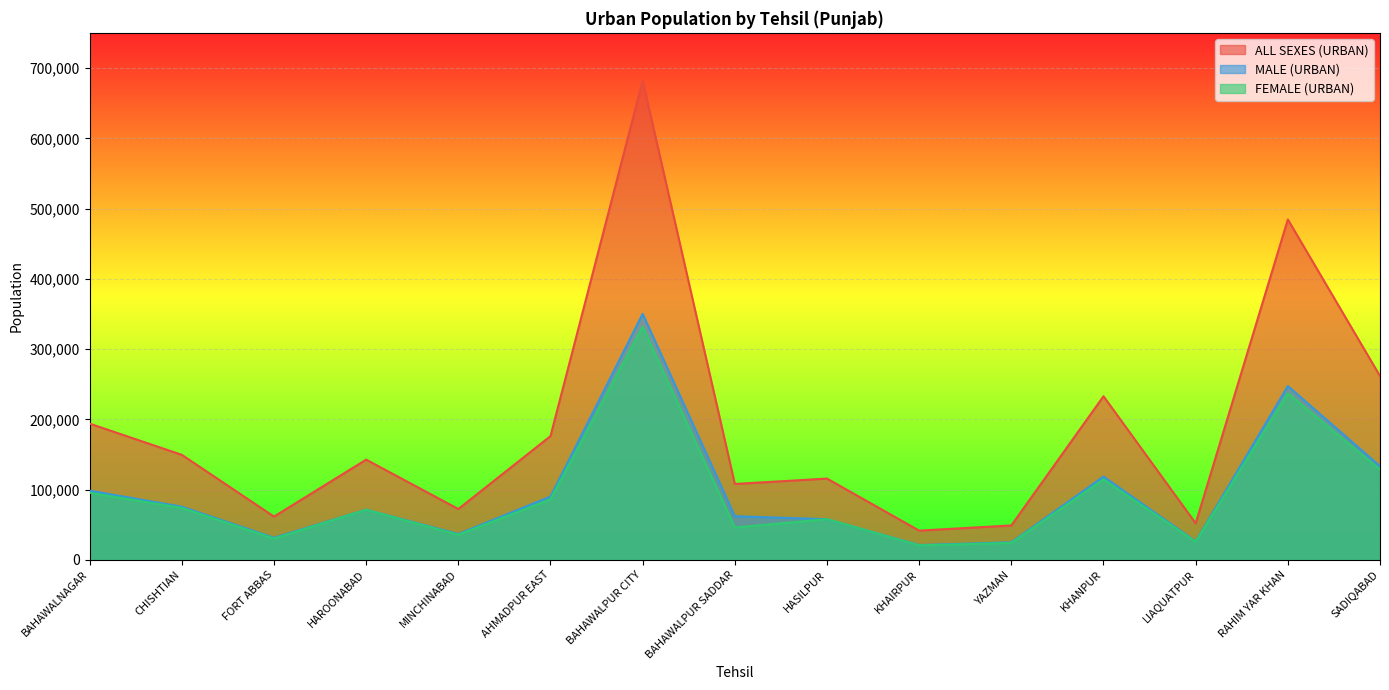

What is the average value of the FEMALE (URBAN) series?

91862